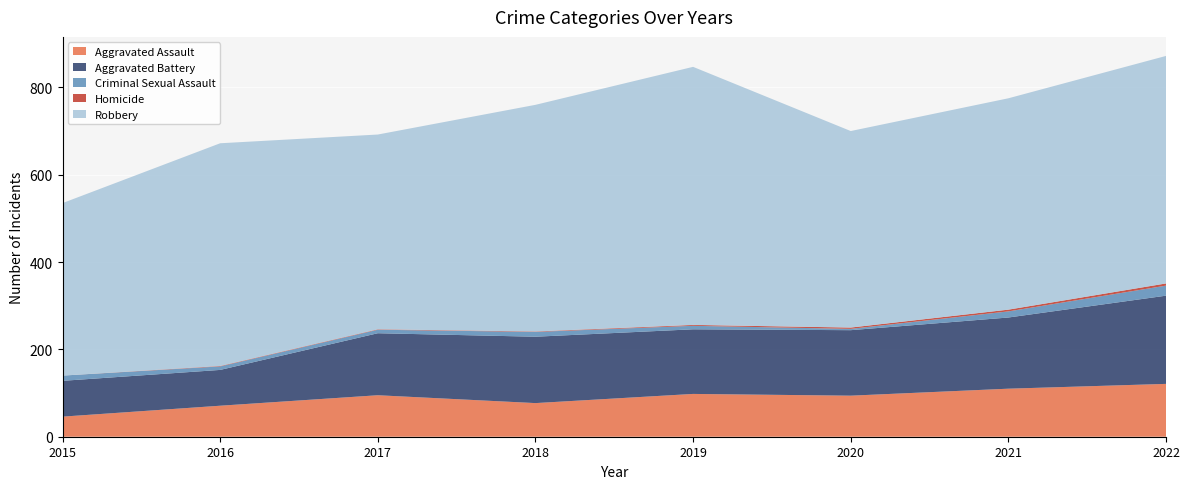

Reading left to right, extract all data points from this chart.

Aggravated Assault: 46	71	95	77	98	94	110	121
Aggravated Battery: 82	82	142	152	148	150	163	202
Criminal Sexual Assault: 12	8	8	11	8	3	14	23
Homicide: 0	1	1	1	2	3	4	5
Robbery: 395	510	446	519	591	450	484	521